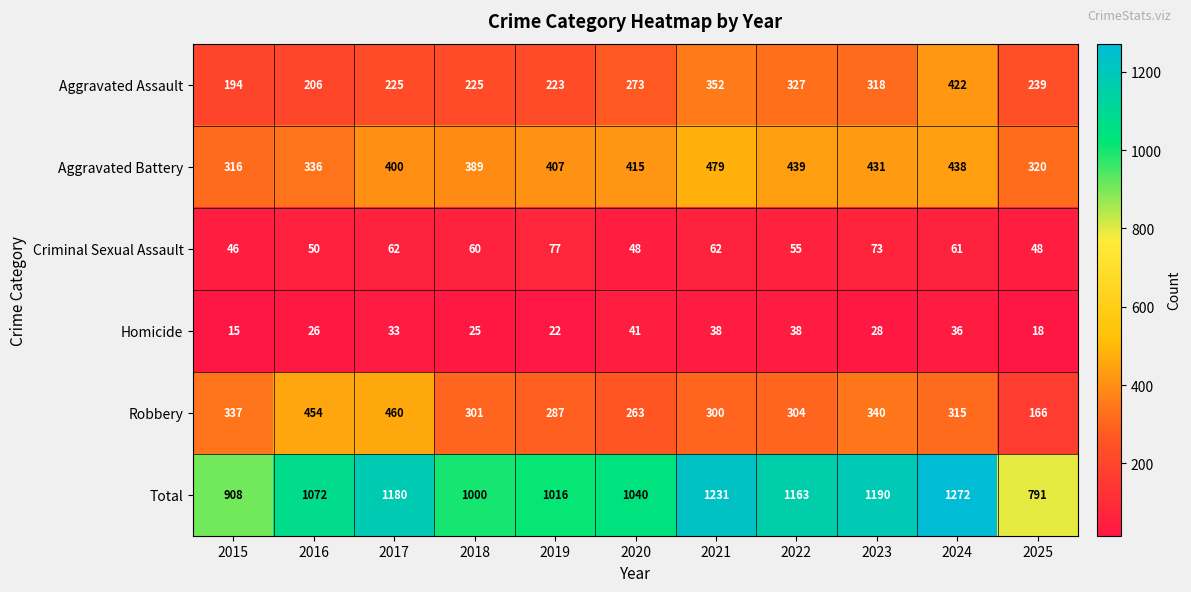

At 2019, list the series in order from largest to smallest.

Total, Aggravated Battery, Robbery, Aggravated Assault, Criminal Sexual Assault, Homicide